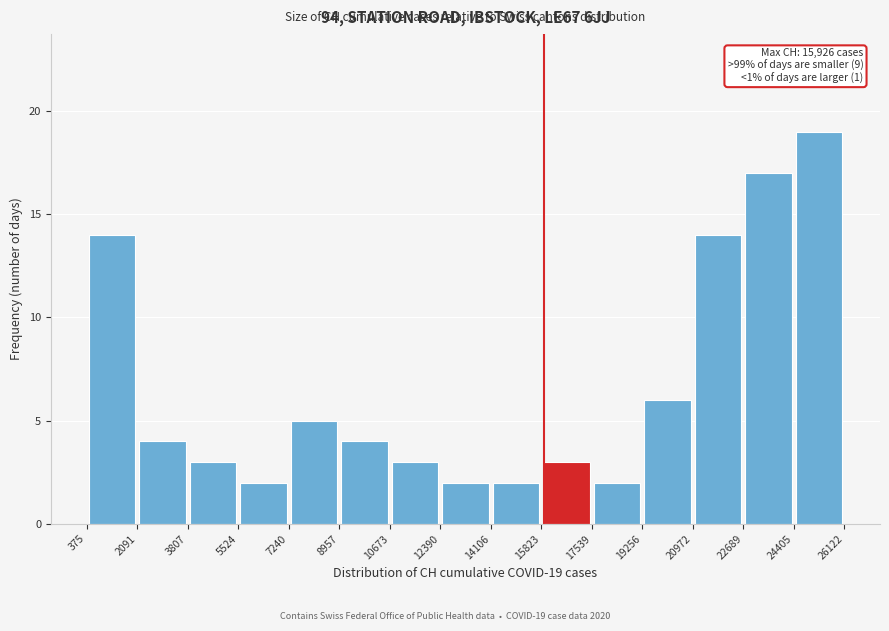

Which range on the x-axis has the tallest bar?

24405 to 26122